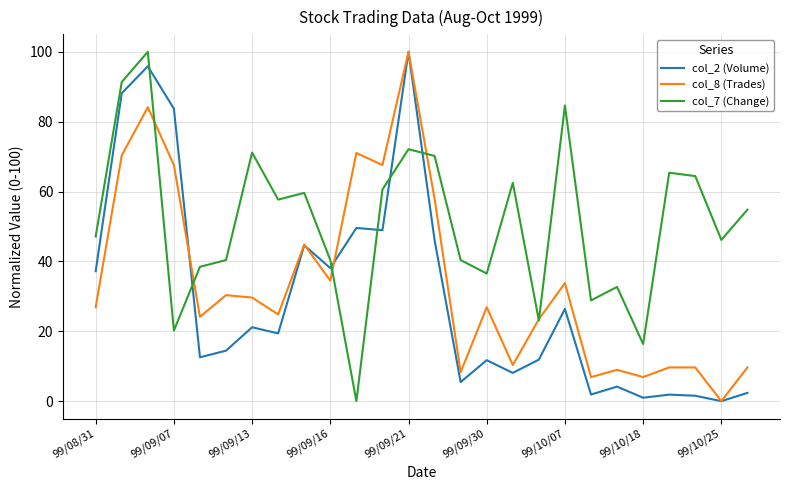

True or false: col_7 (Change) and col_2 (Volume) intersect in this chart.

True